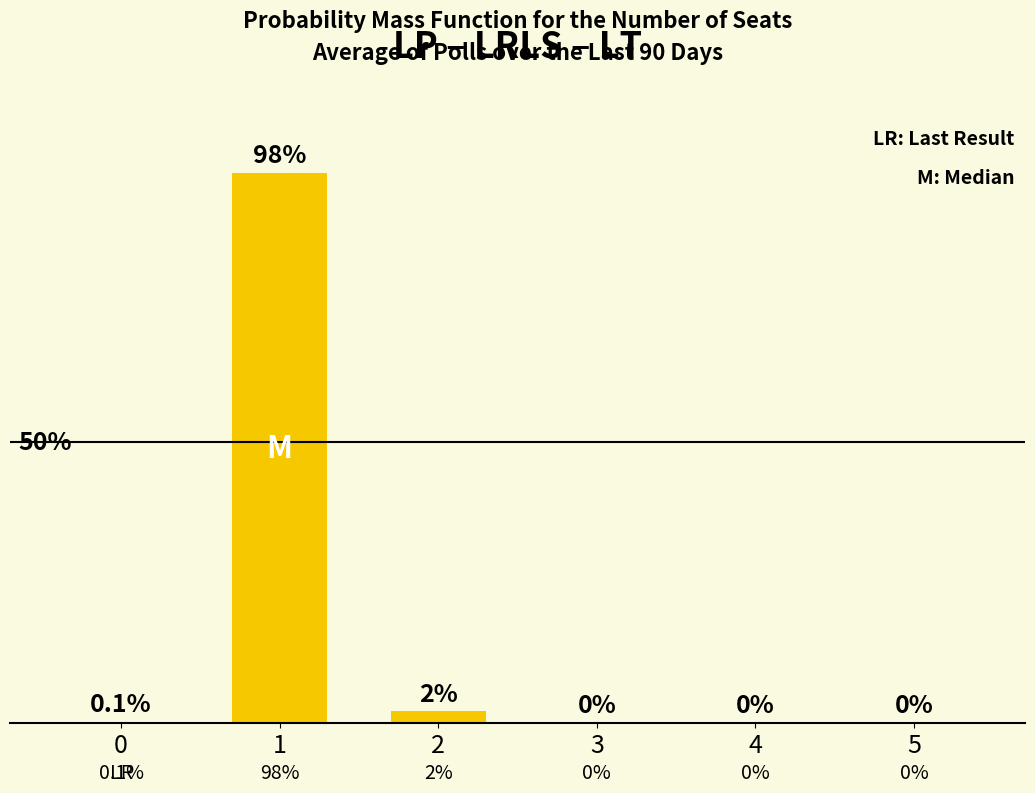

The chart shows a value of 0.0 at 4. True or false?

True